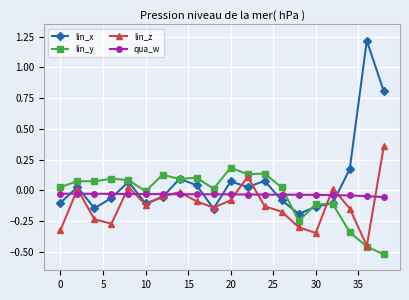

Rank the series by their maximum value, from lowest to highest.

qua_w, lin_y, lin_z, lin_x